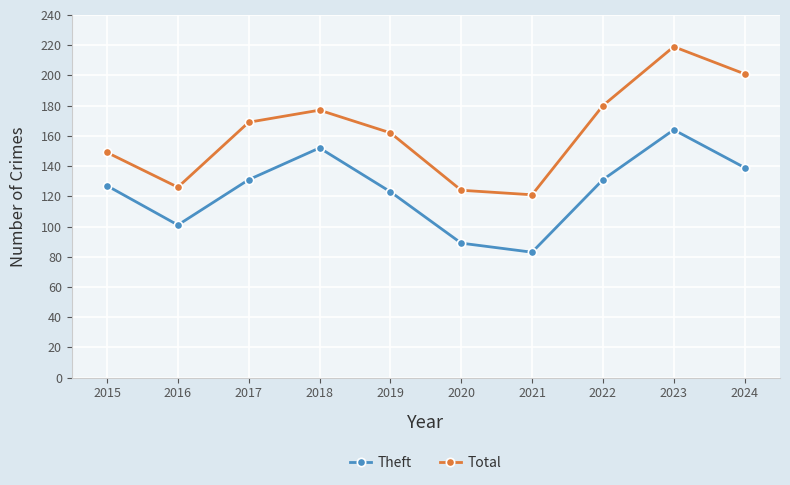

What is the sum of the Total values at 2021 and 2017?

290